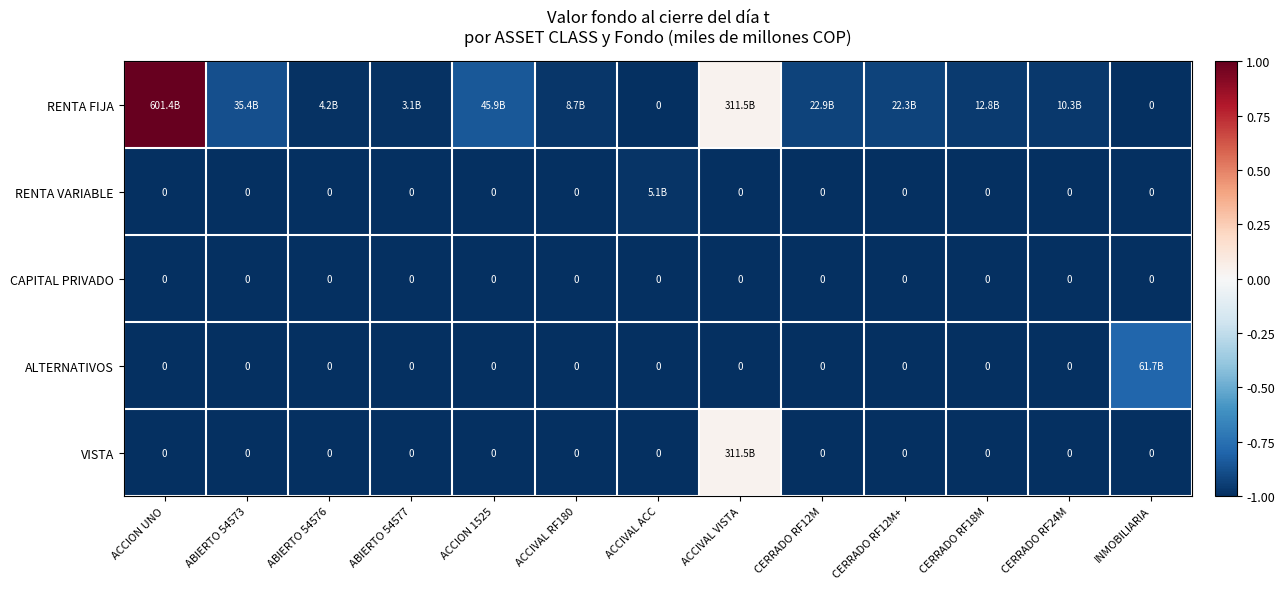

What is the average value of the RENTA VARIABLE series?

-1.0